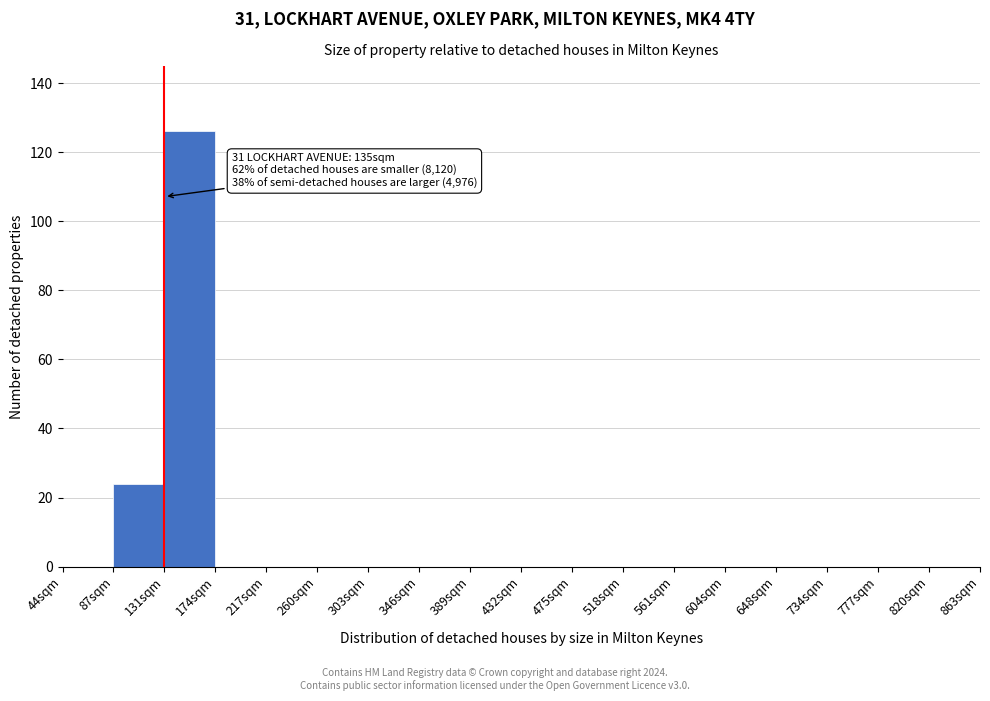

Reading left to right, what are all the values shown in this chart?

44sqm=0	87sqm=24	131sqm=126	174sqm=0	217sqm=0	260sqm=0	303sqm=0	346sqm=0	389sqm=0	432sqm=0	475sqm=0	518sqm=0	561sqm=0	604sqm=0	648sqm=0	734sqm=0	777sqm=0	820sqm=0